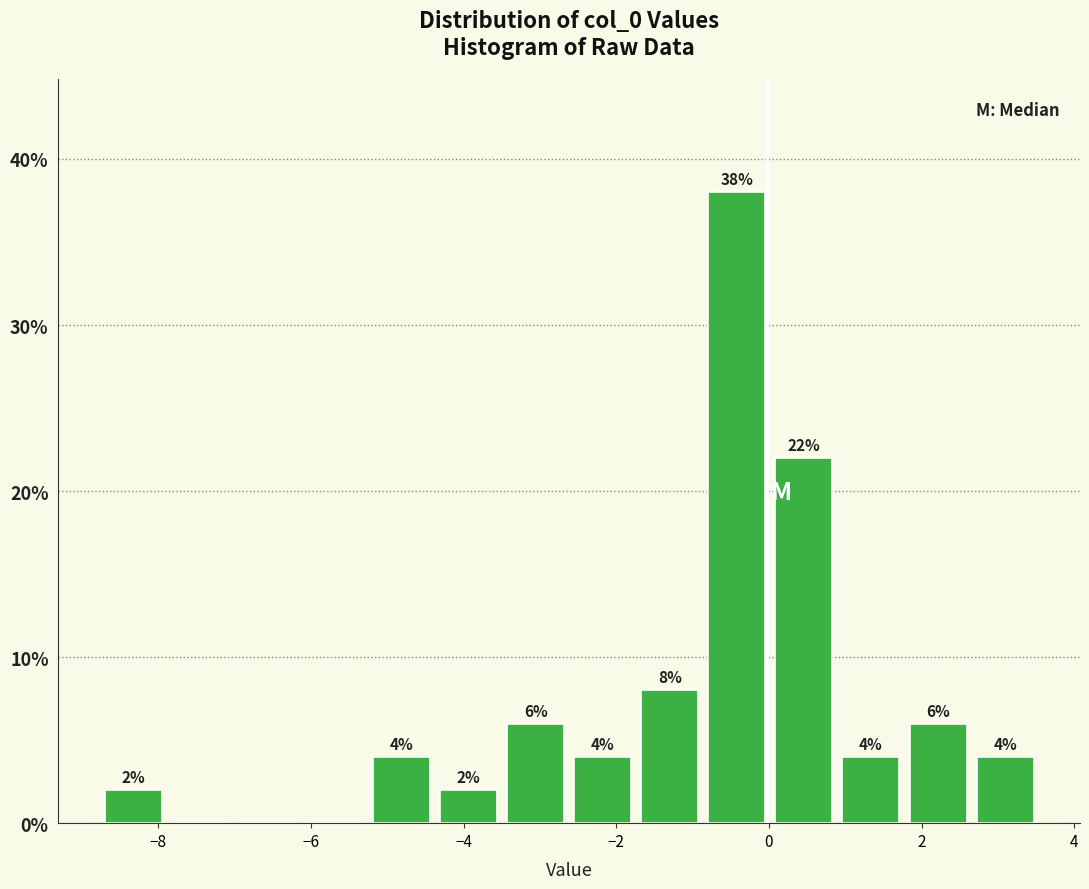

Which range on the x-axis has the tallest bar?

-0.8 to 0.0